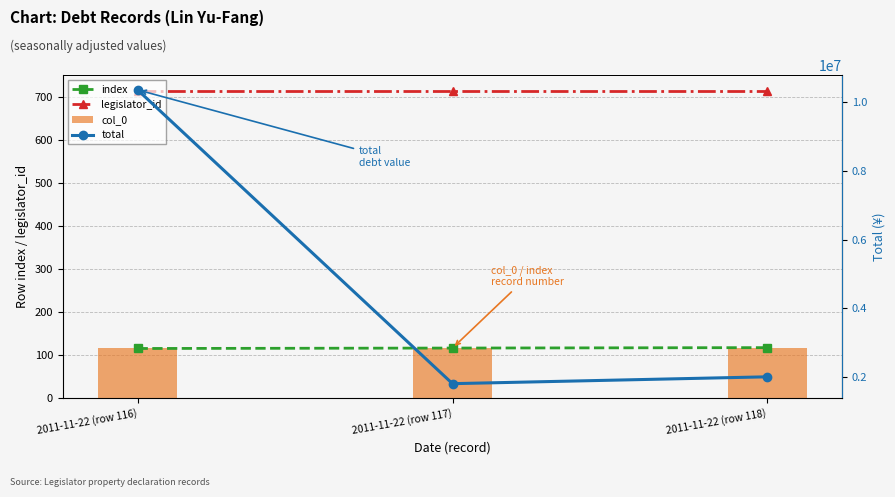

Reading left to right, list all the values displayed in this chart.

index: 116	117	118
legislator_id: 716	716	716
col_0: 116	117	118
total: 10366731	1800000	2000000